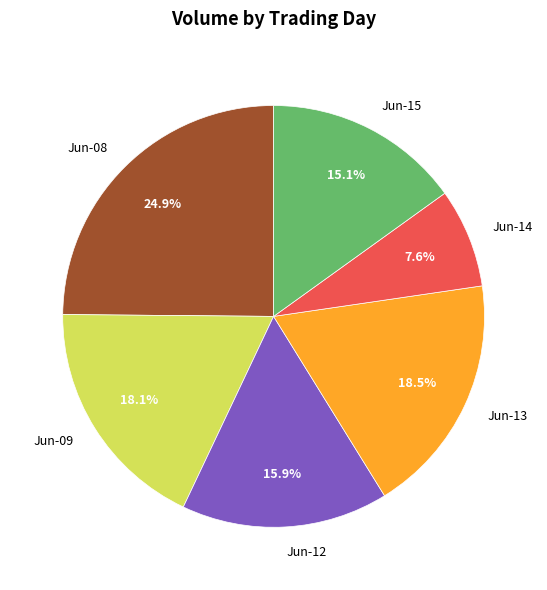

Is the sum of Jun-12 and Jun-13 greater than half?

No